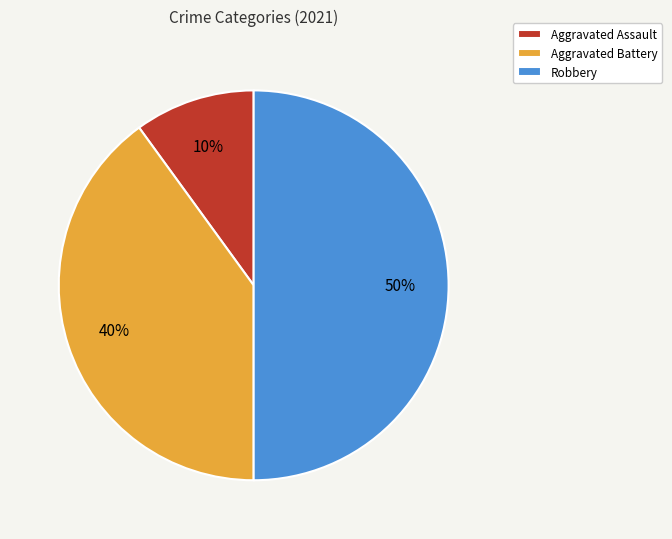

Which slice is the largest?

Robbery